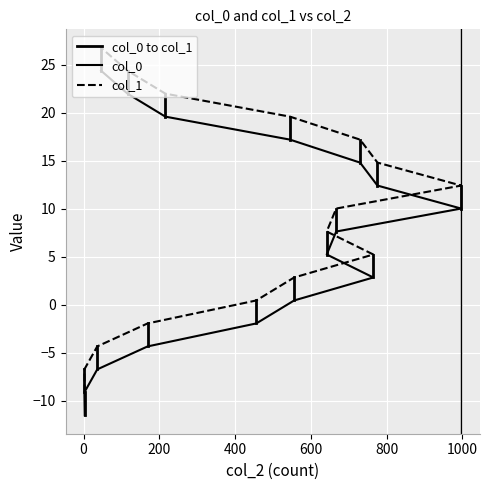

True or false: col_1 and col_0 intersect in this chart.

False